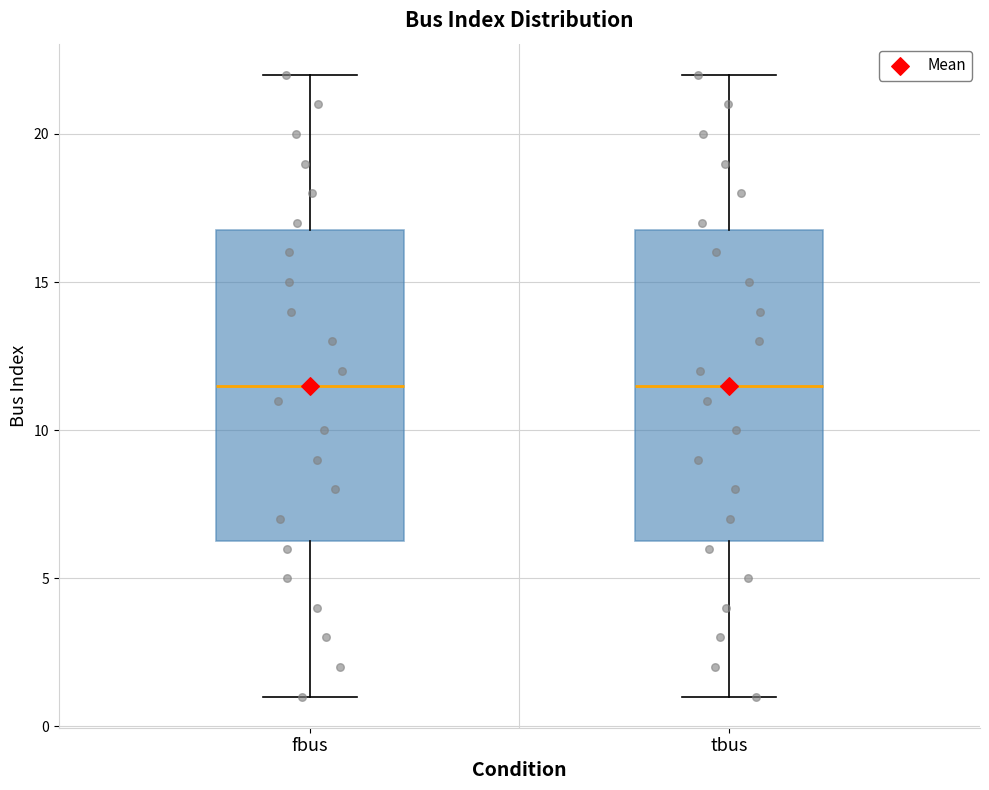

Reading left to right, transcribe this box plot: for each box, give where its median line is, the range the box spans, and where its two whiskers end, as read against the y-axis. The values are not printed on the chart, so give them approximately, as read against the axis.

fbus: median 11.5, box 6.5 to 17.0, whiskers 1.0 to 22.0
tbus: median 11.5, box 6.5 to 17.0, whiskers 1.0 to 22.0